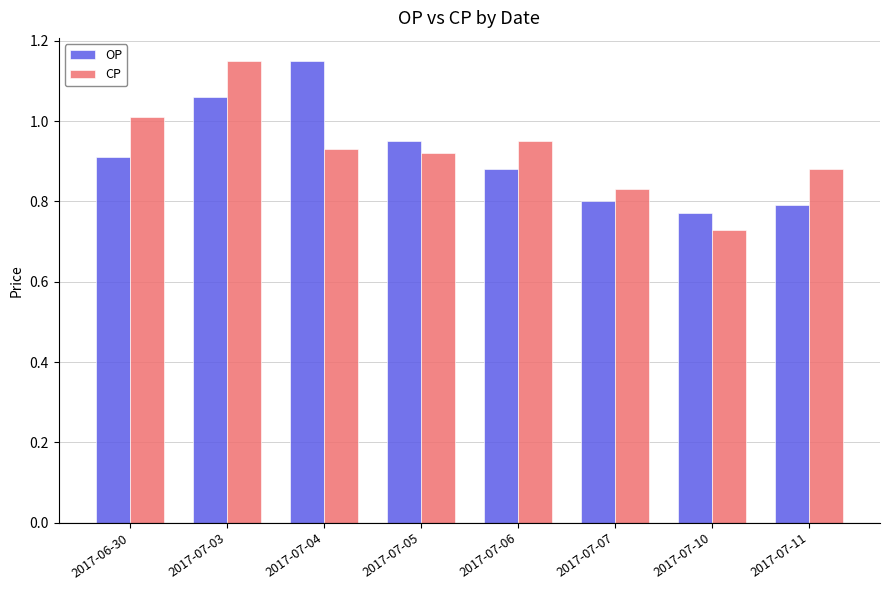

What is the difference between the second highest and second lowest values in the OP series?

0.3